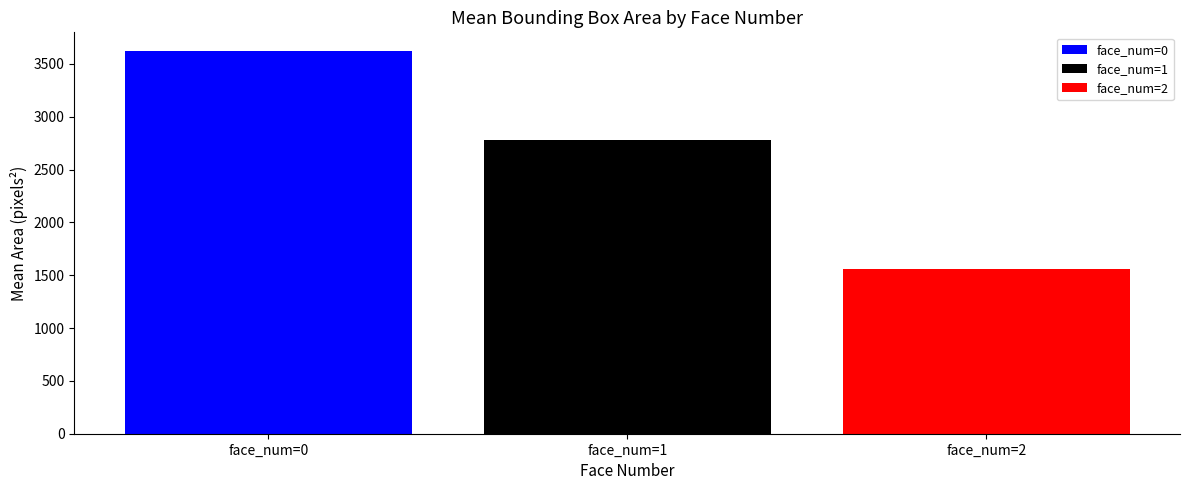

Reading right to left, list all the values displayed in this chart.

face_num=0: face_num=1=3618.5
face_num=1: face_num=1=2776.5
face_num=2: face_num=1=1560.0